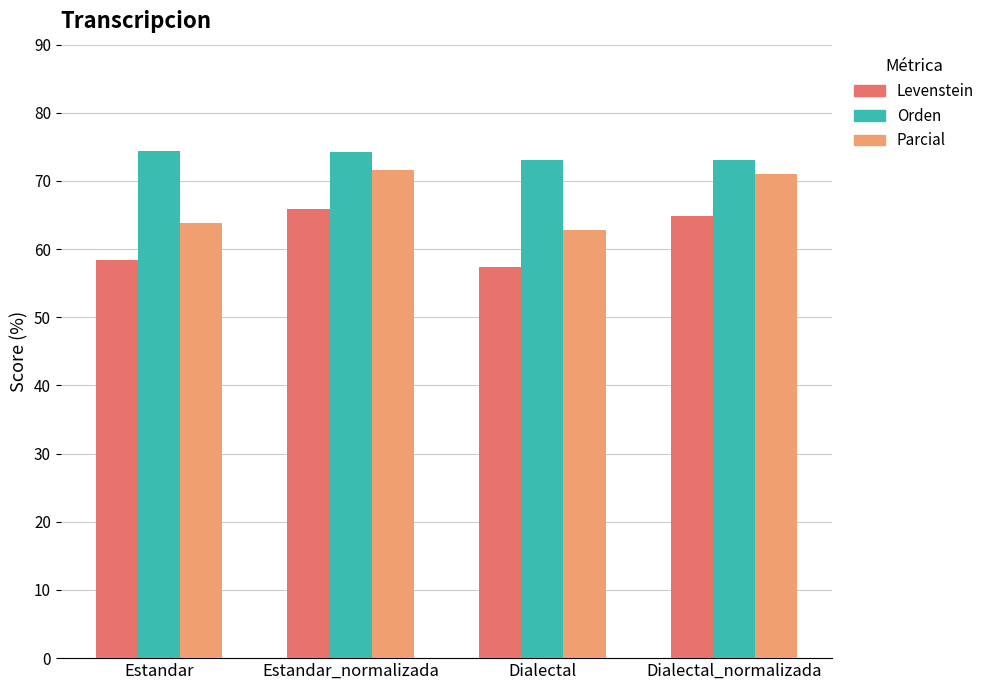

What value does the Levenstein series have at Estandar?

58.4